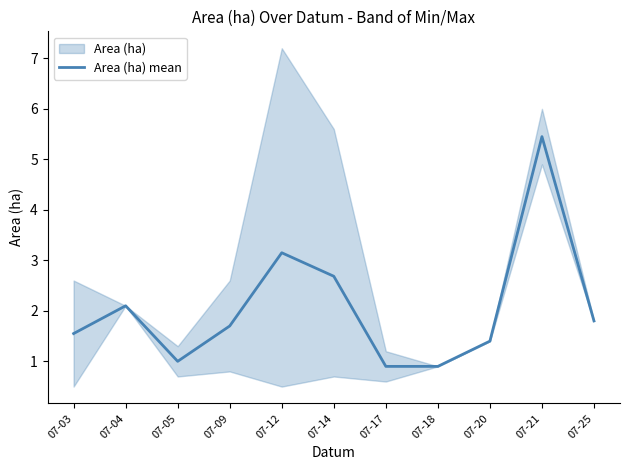

How many values are below 1?

2